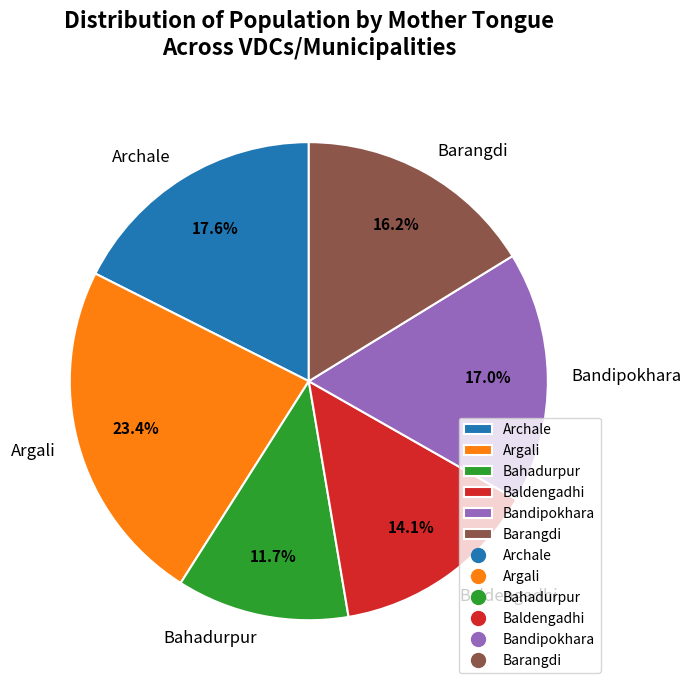

True or false: Argali accounts for 23% of the total.

True